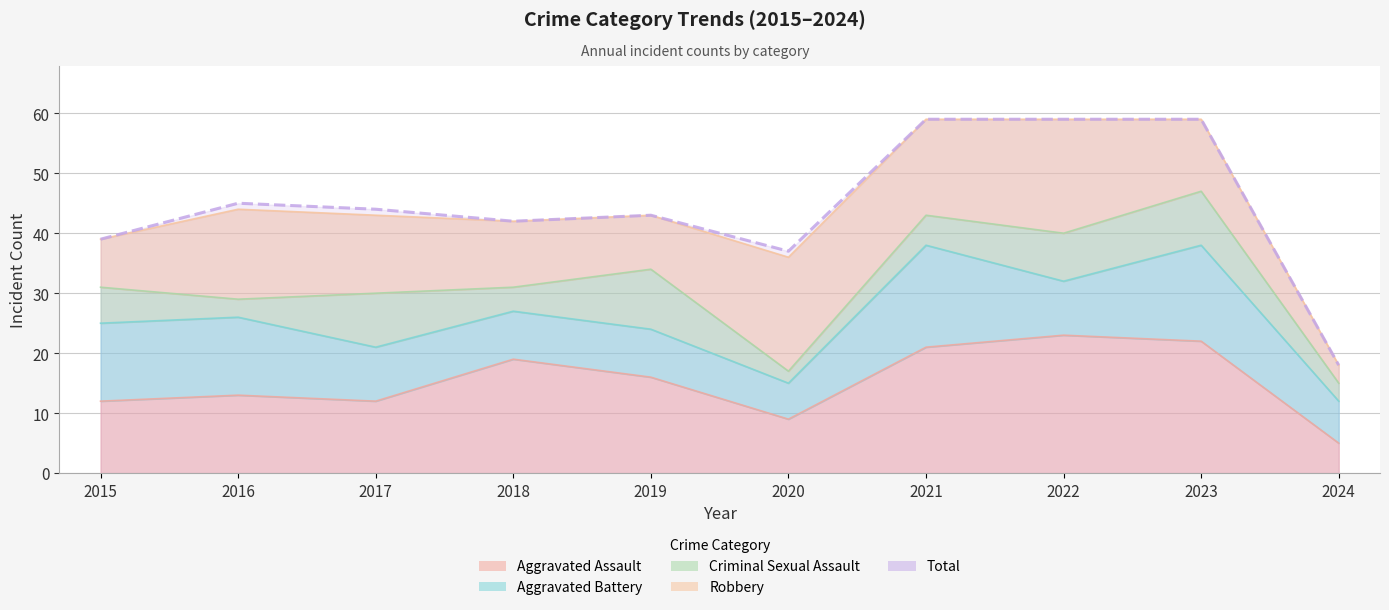

True or false: Robbery has a value of 21 at 2023.

False